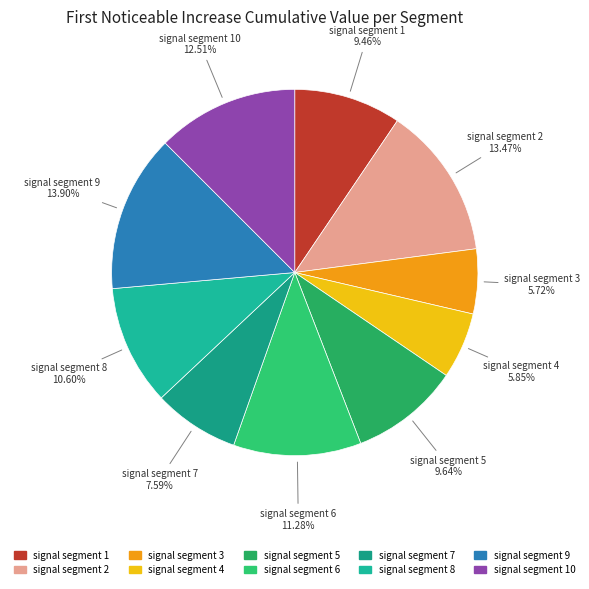

Rank the categories by value from lowest to highest.

signal segment 3, signal segment 4, signal segment 7, signal segment 1, signal segment 5, signal segment 8, signal segment 6, signal segment 10, signal segment 2, signal segment 9